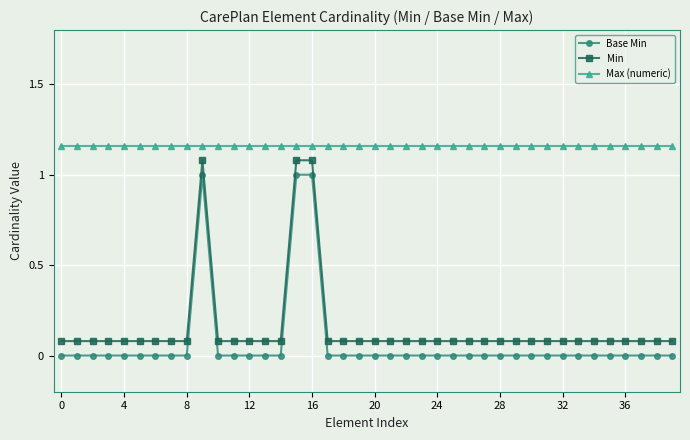

What is the difference between the maximum and minimum values in the Min series?

1.0